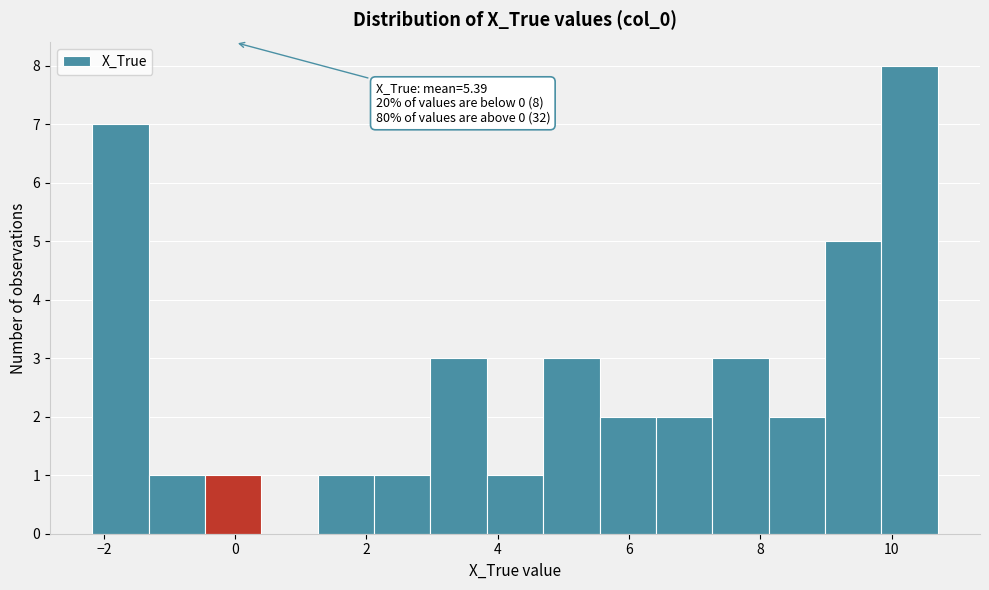

Which range on the x-axis has the tallest bar?

9.8 to 10.6